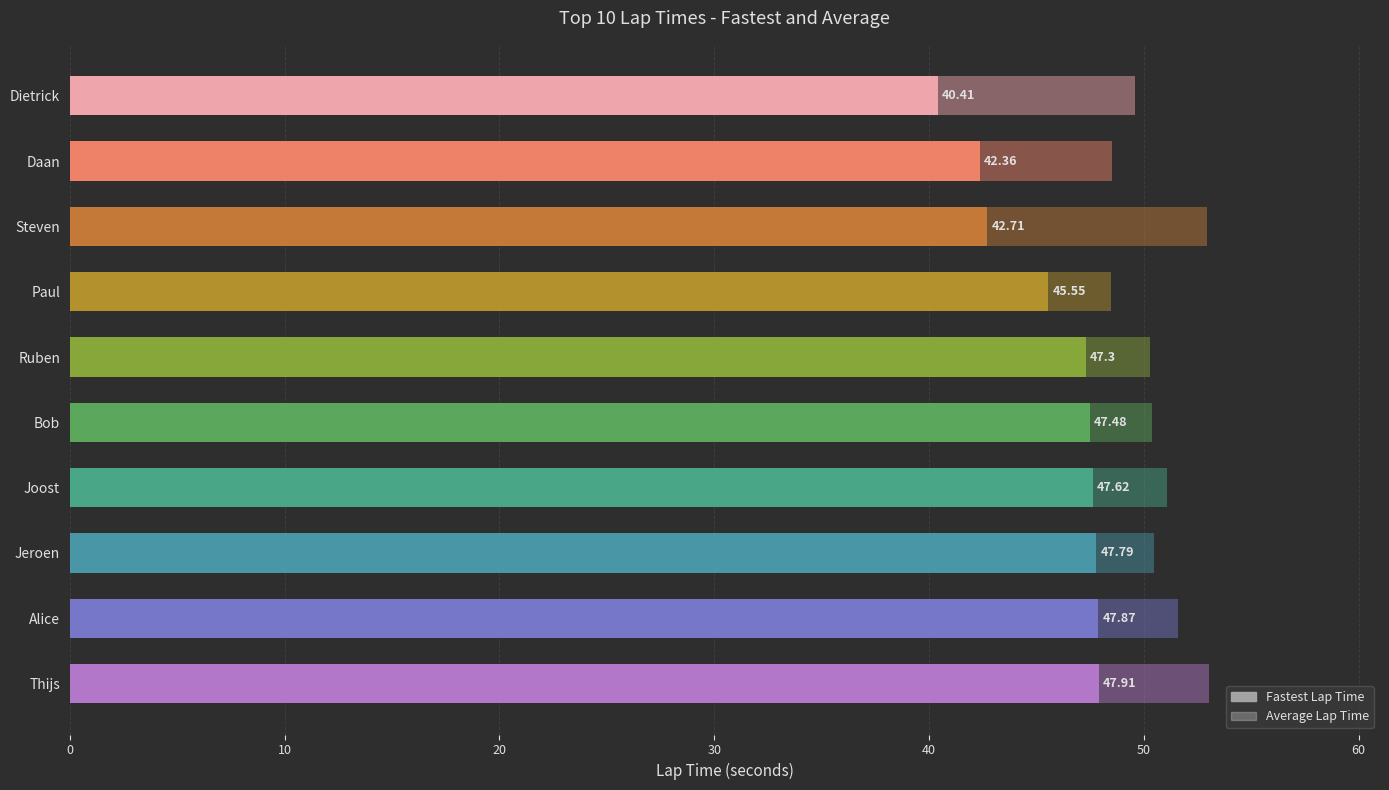

Rank the series by their average value, from highest to lowest.

avg, fastest